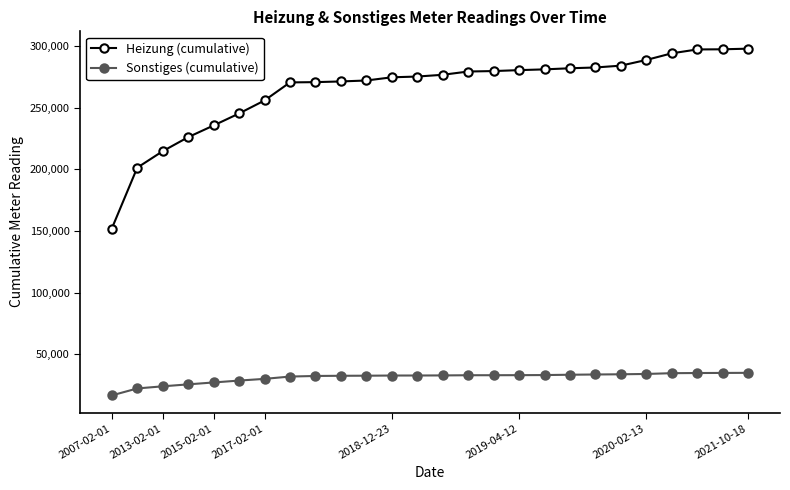

What is the sum of all Sonstiges (cumulative) values?

807228